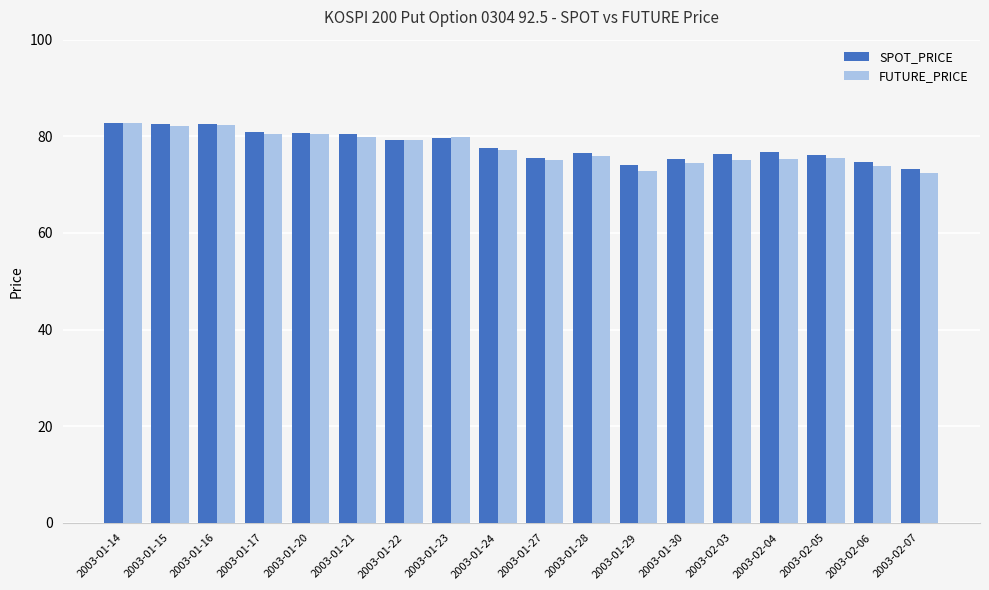

Which series has the widest spread of values?

FUTURE_PRICE